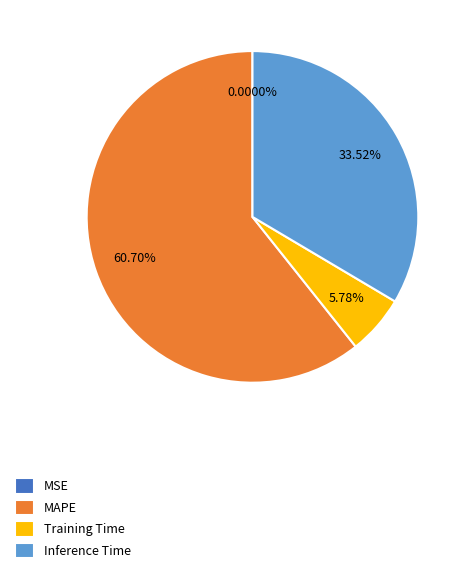

What percentage do Training Time and MAPE together represent?

66.5%